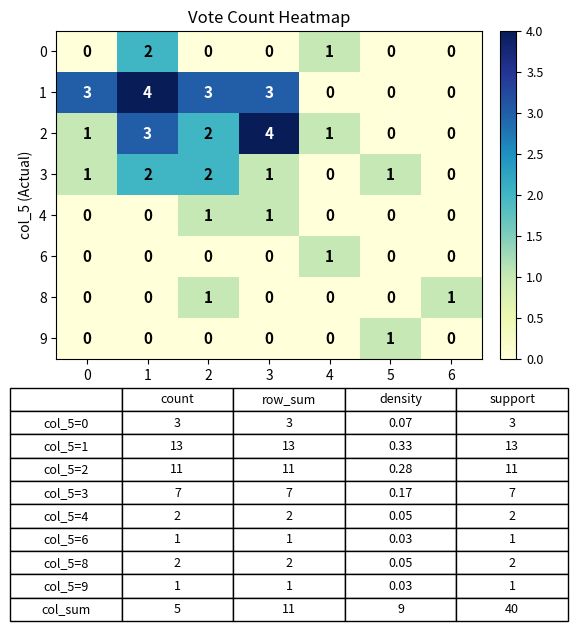

At how many categories does at least one series exceed 2?

4